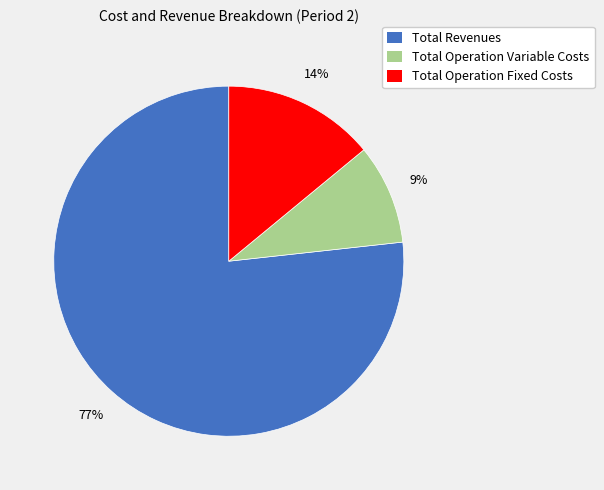

To the nearest percent, what is the average slice percentage?

33%